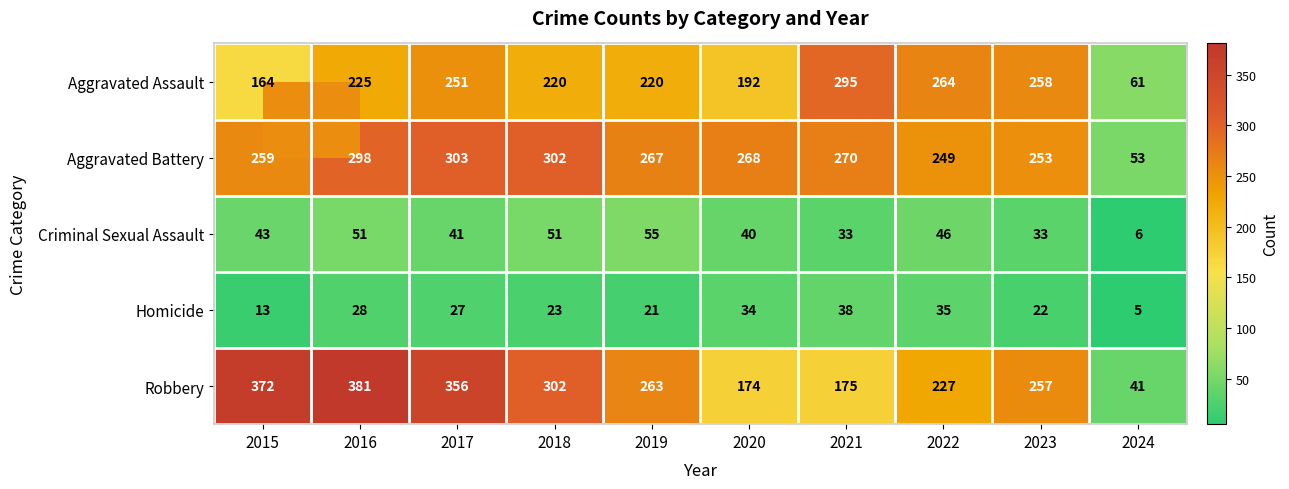

At 2016, list the series in order from smallest to largest.

Homicide, Criminal Sexual Assault, Aggravated Assault, Aggravated Battery, Robbery